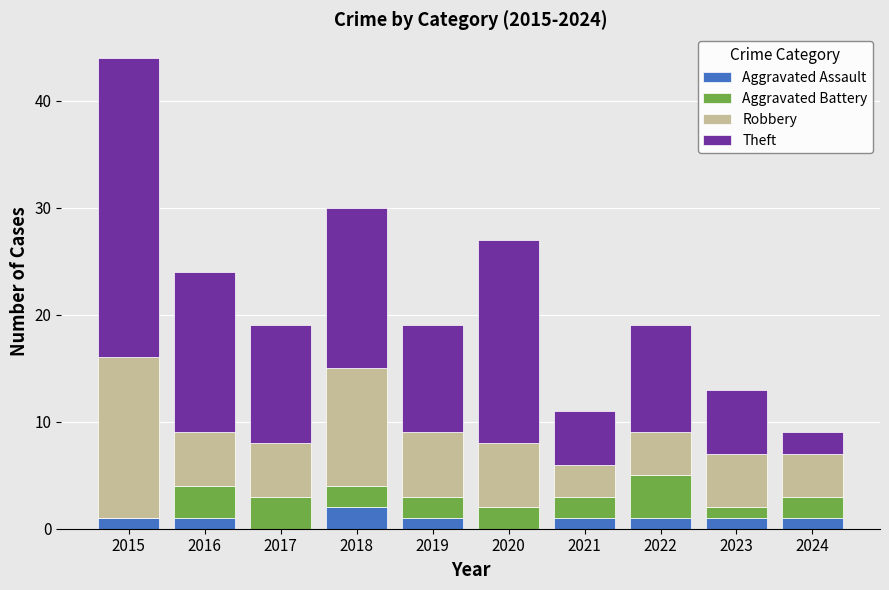

At which label does Aggravated Assault reach its peak?

2018